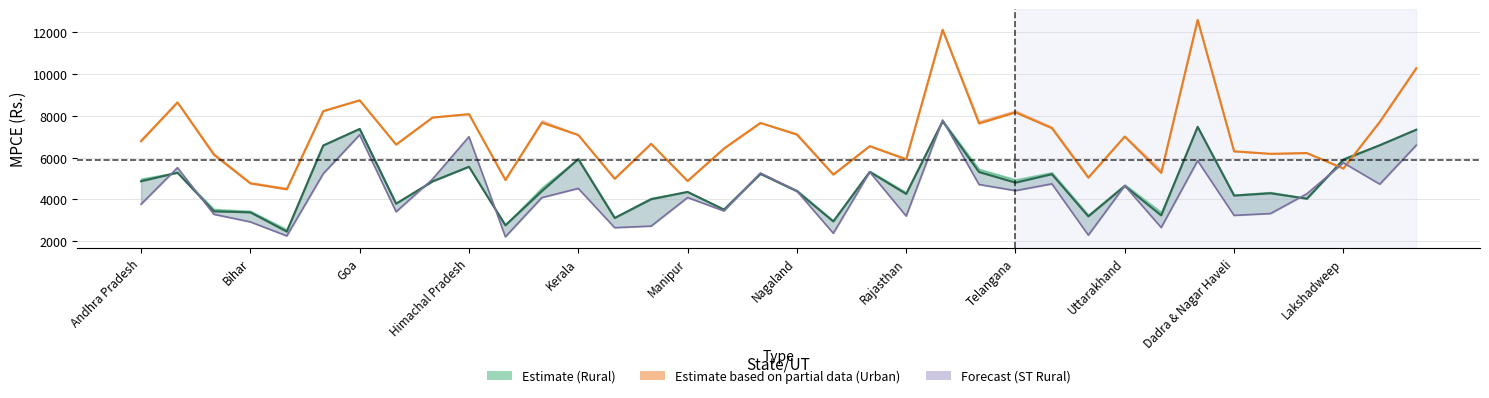

How many lines are shown in the chart?

3